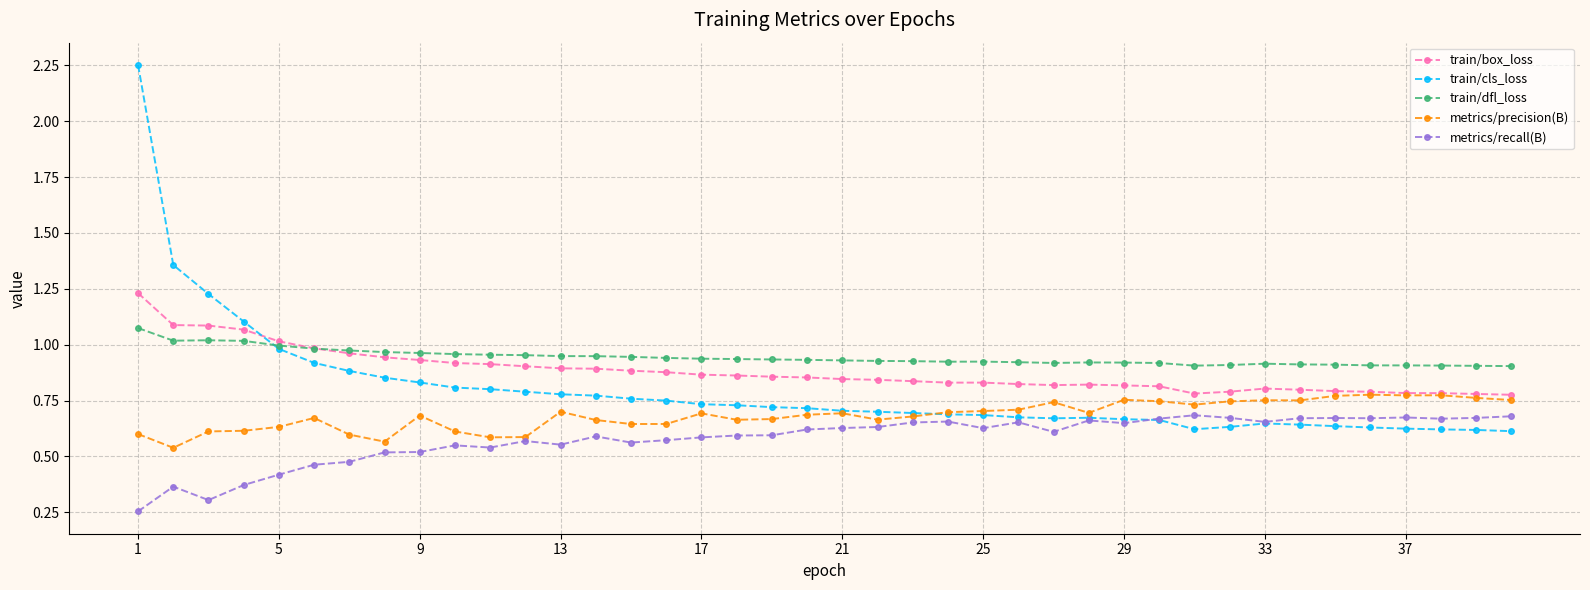

Does the chart have visible grid lines?

Yes